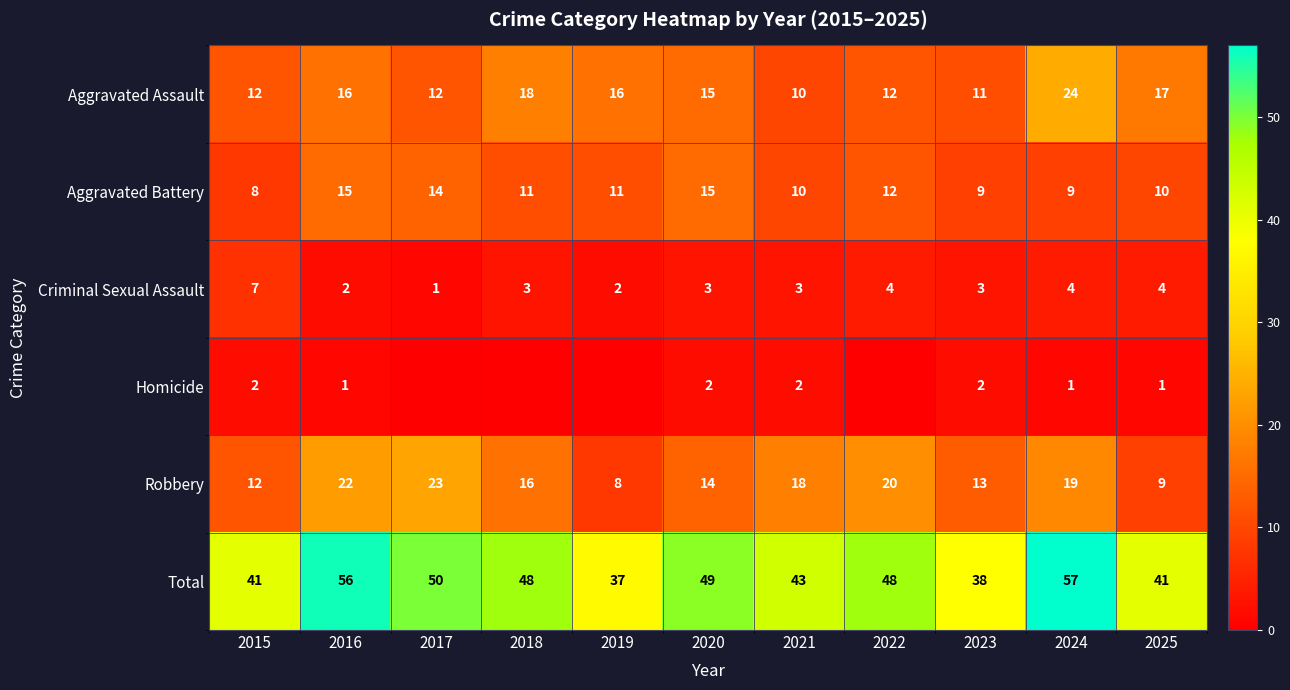

The Homicide series shows 2 at 2016. True or false?

False